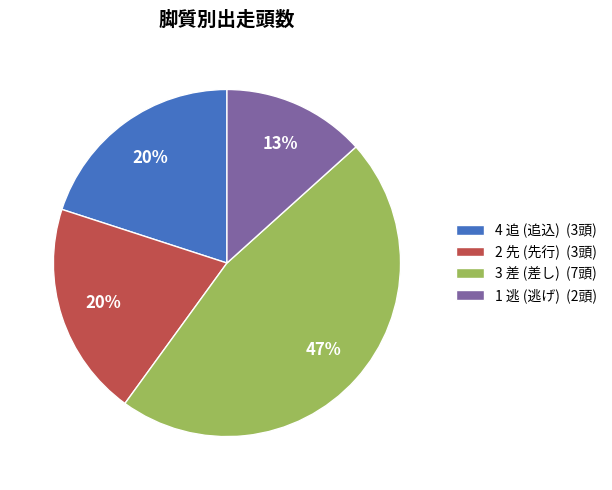

How many slices are in this pie chart?

4